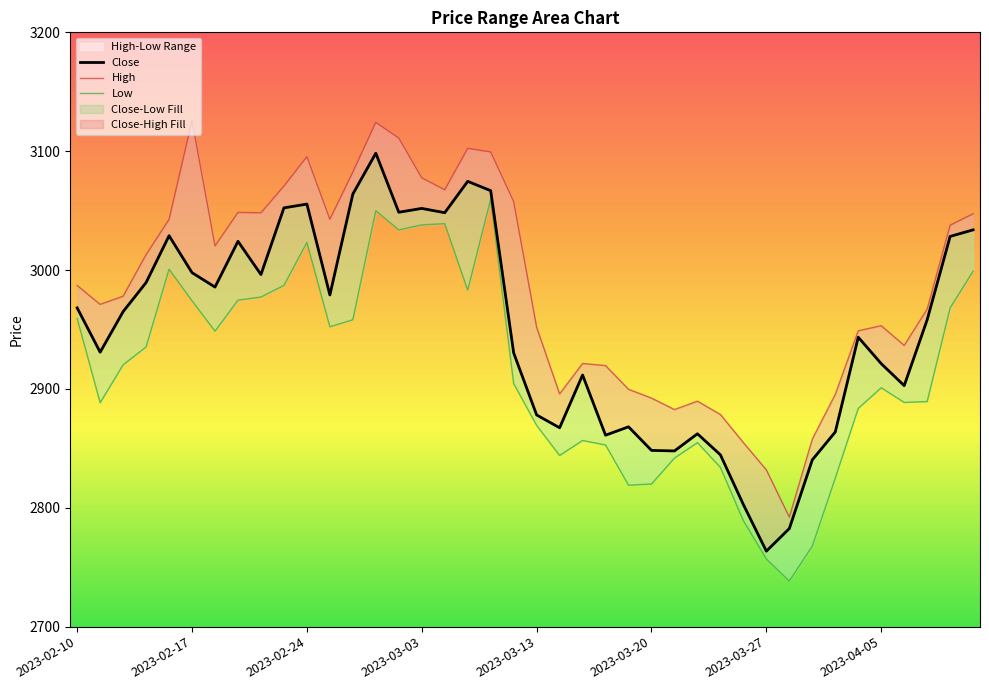

True or false: High has a value of 4094.2 at 2023-03-01.

False